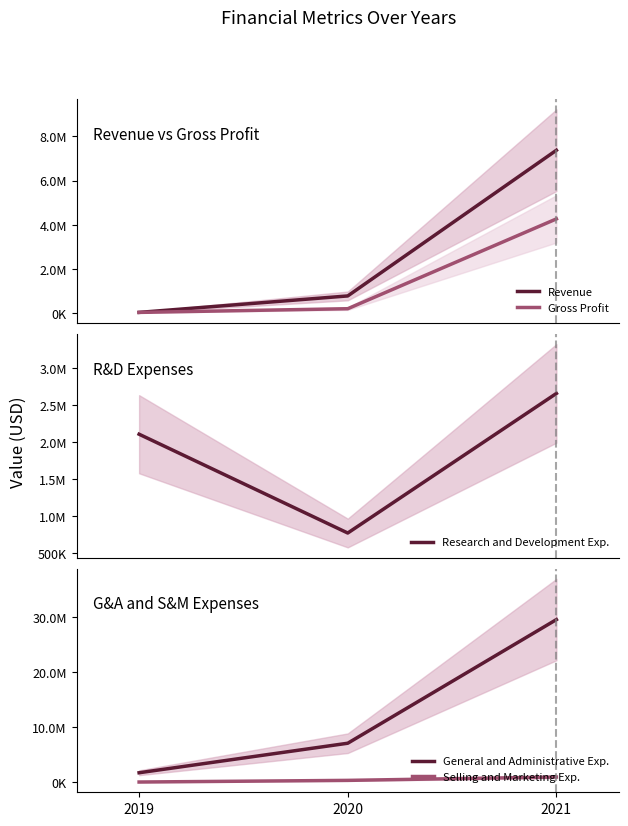

What is the spread (max minus min) of values at 2020?

6904125